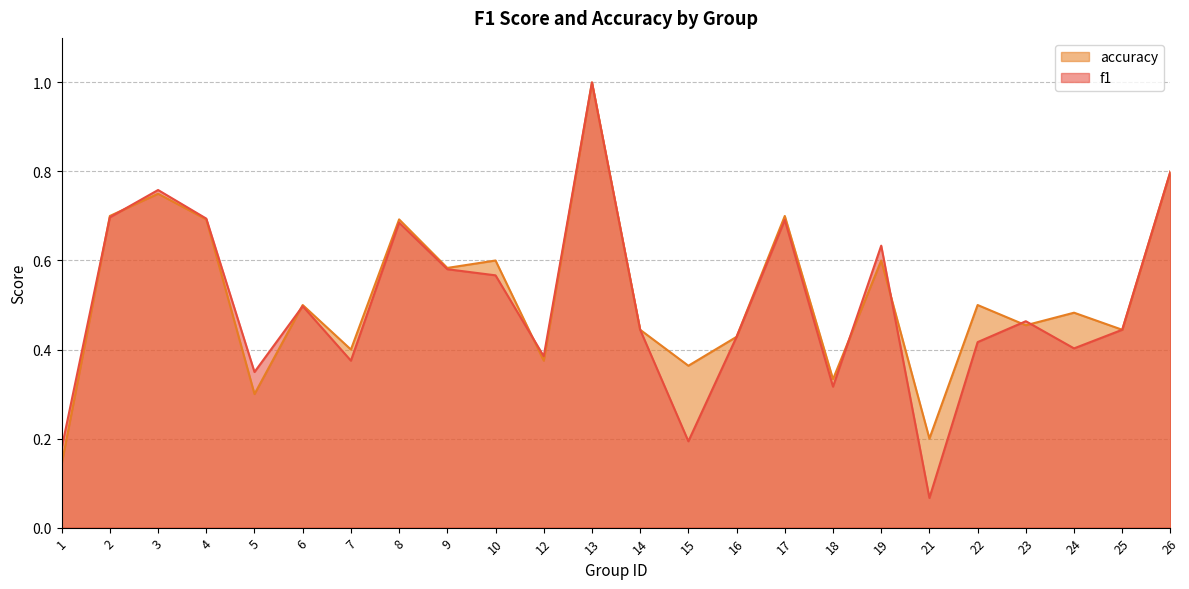

List the series in order of their peak value, highest first.

f1, accuracy